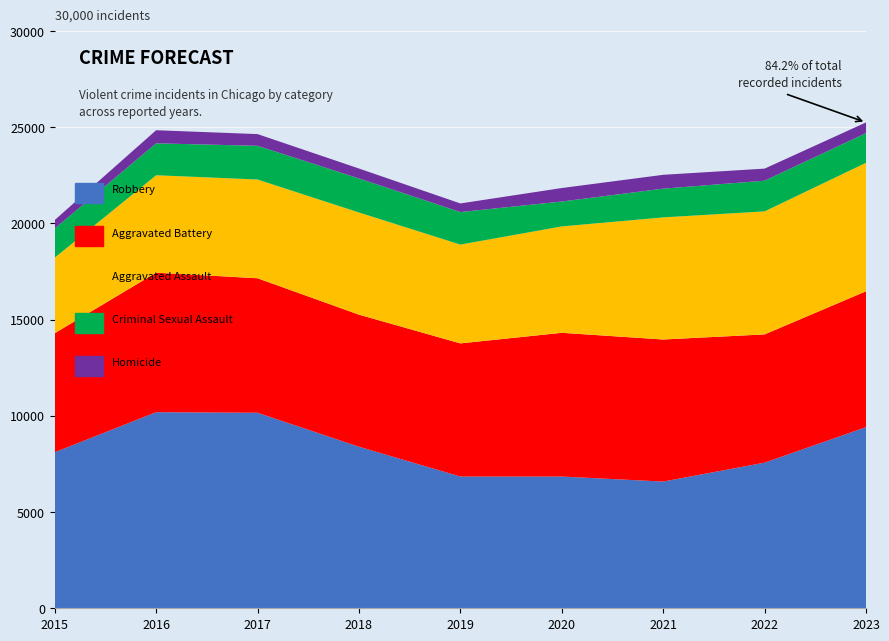

Reading left to right, extract all data points from this chart.

Robbery: 8108	10190	10161	8395	6846	6846	6585	7568	9413
Aggravated Battery: 6186	7250	6989	6864	6920	7470	7383	6665	7060
Aggravated Assault: 3927	5065	5133	5310	5136	5529	6346	6394	6679
Criminal Sexual Assault: 1515	1658	1751	1769	1690	1294	1493	1594	1542
Homicide: 441	681	609	516	447	701	720	628	555